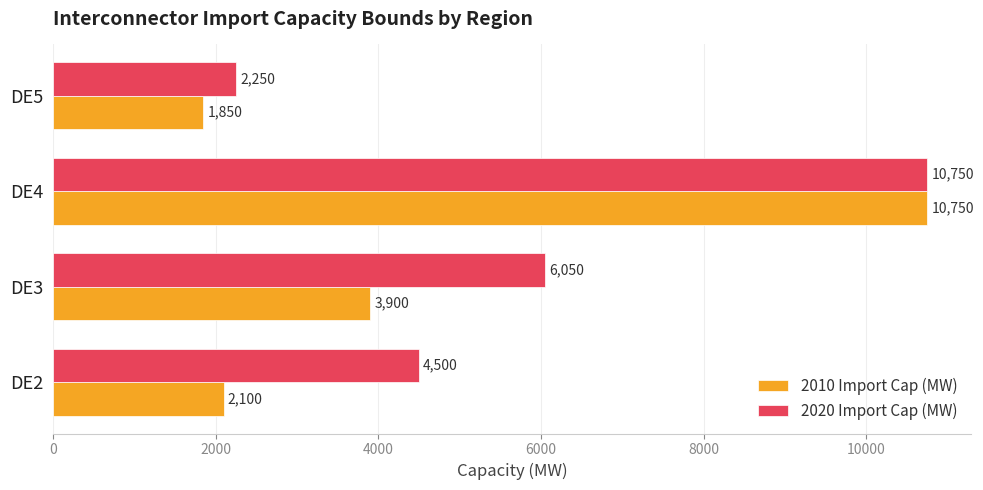

Which series has the largest range (max minus min)?

2010 Import Cap (MW)